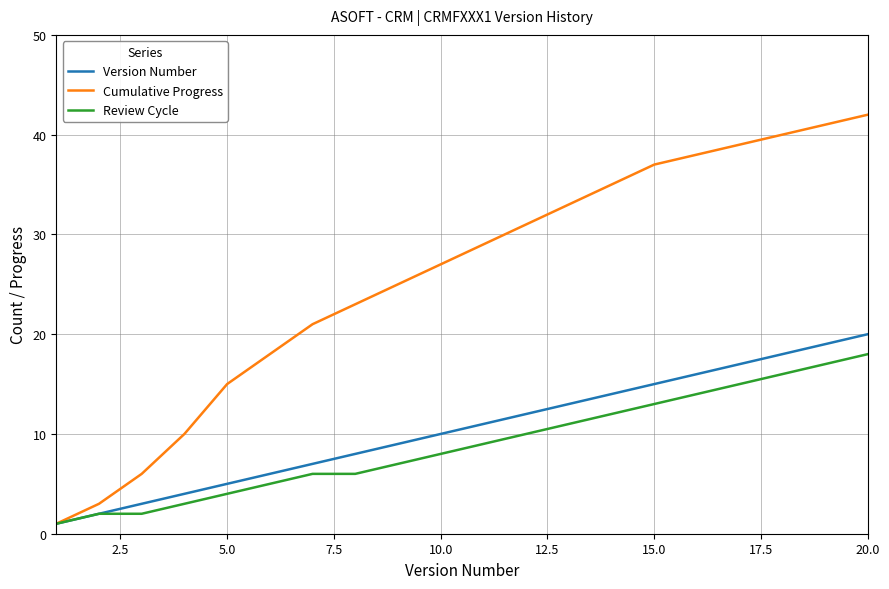

Which series has the largest total across all categories?

Cumulative Progress